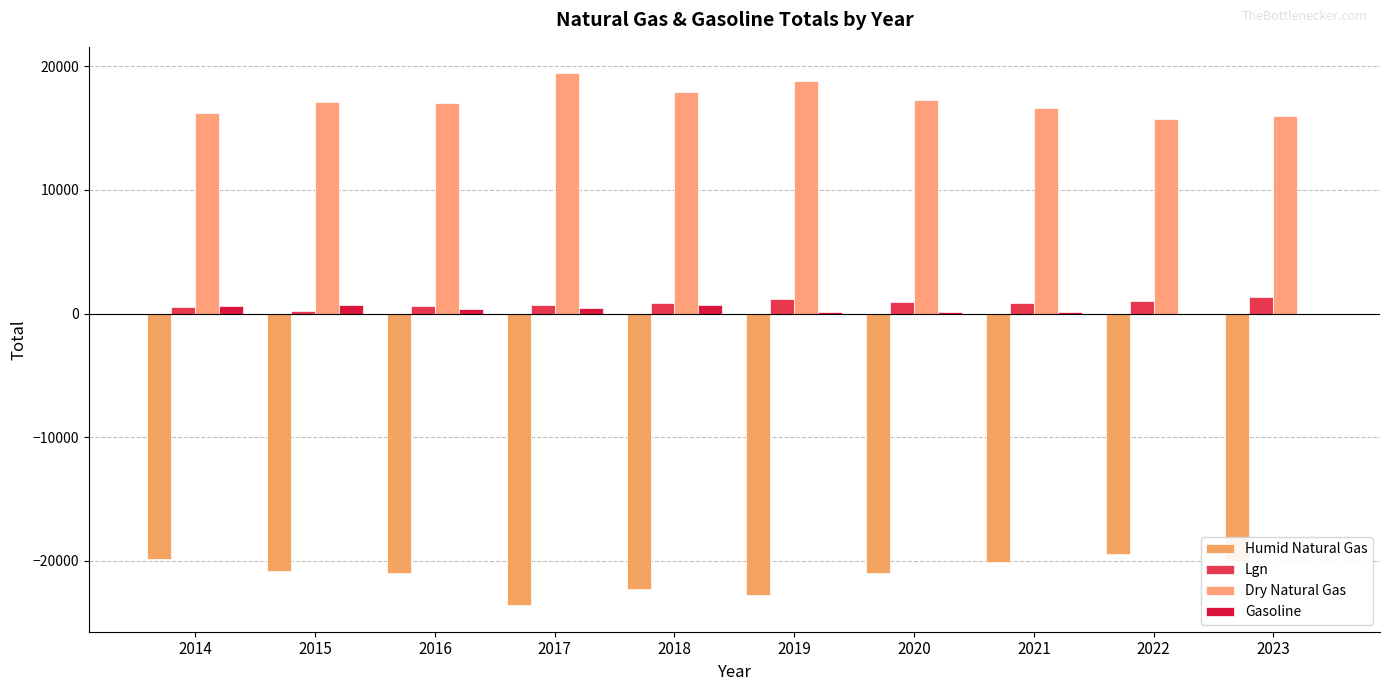

Which has a higher value, 2019 or 2016?

2016